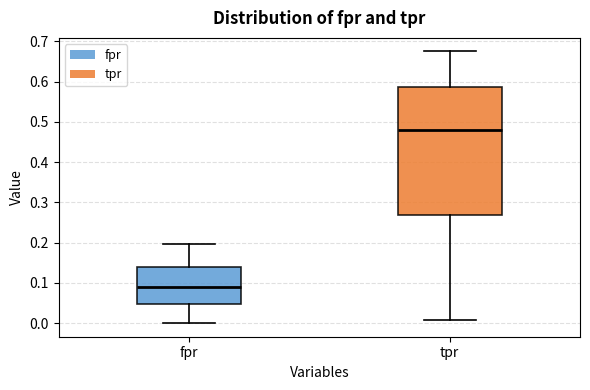

Reading left to right, transcribe this box plot: for each box, give where its median line is, the range the box spans, and where its two whiskers end, as read against the y-axis. The values are not printed on the chart, so give them approximately, as read against the axis.

fpr: median 0.09, box 0.05 to 0.14, whiskers 0.00 to 0.20
tpr: median 0.48, box 0.27 to 0.59, whiskers 0.01 to 0.67